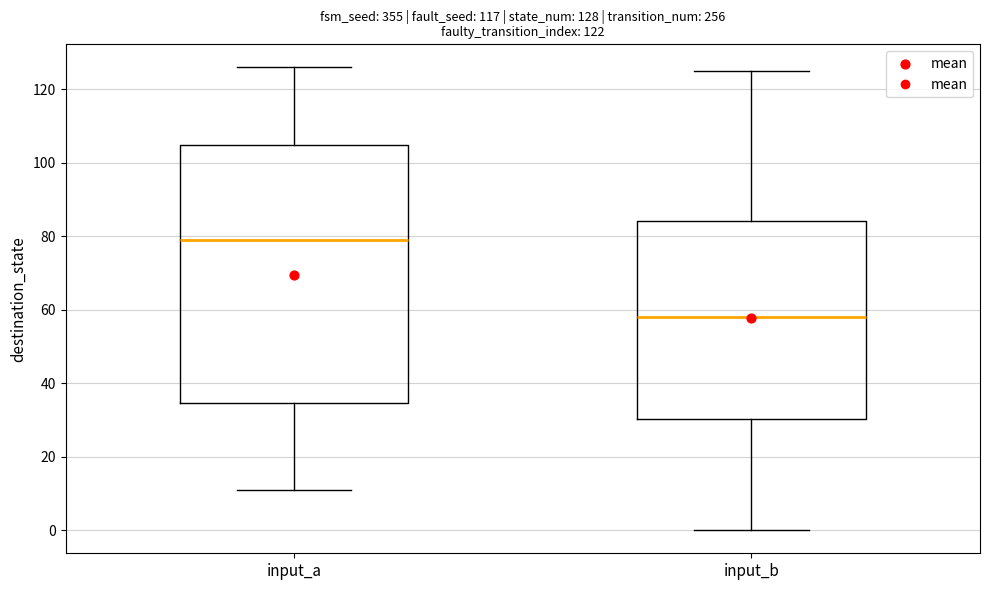

Which box is the tallest, from its lower edge to its upper edge?

input_a